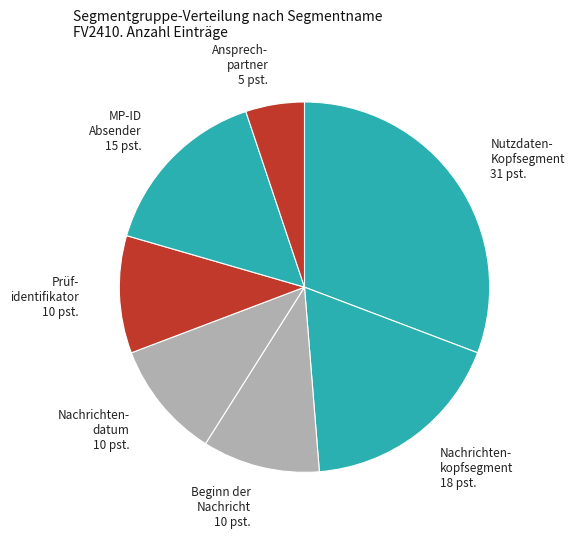

Is the sum of Prüf- identifikator 10 pst. and Nachrichten- datum 10 pst. greater than half?

No